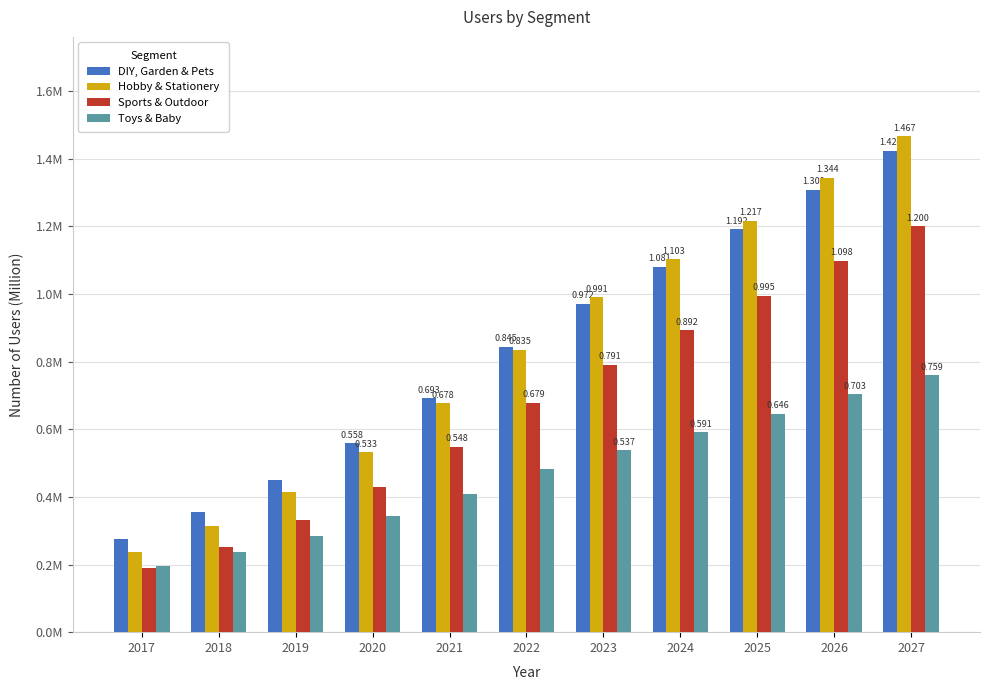

Is it true that Sports & Outdoor equals 0.2 at 2018?

False